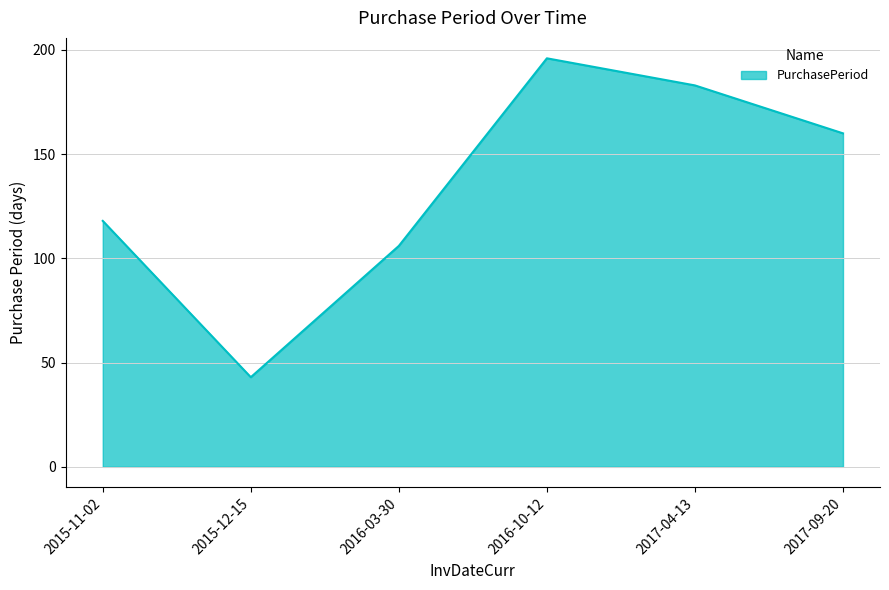

What position from the right is 2015-12-15?

5